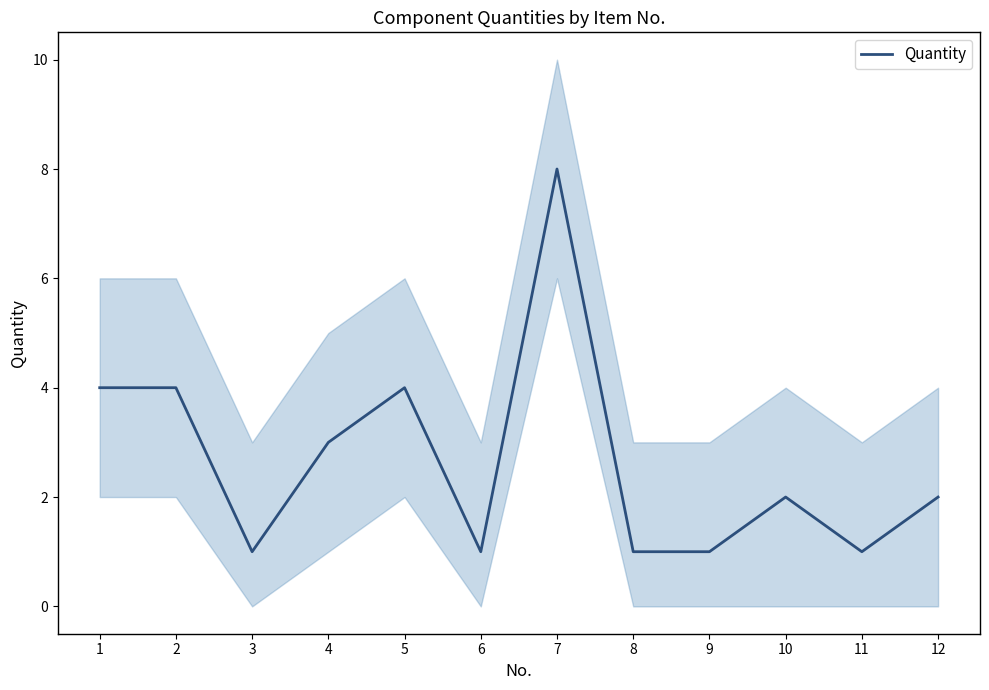

Does the chart have visible grid lines?

No